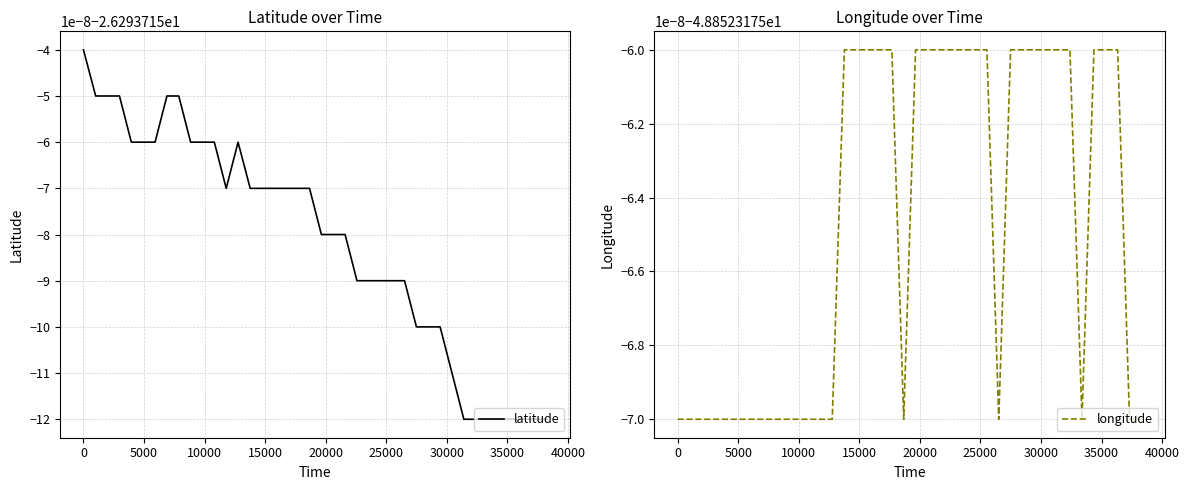

What position from the left is 25000?

7